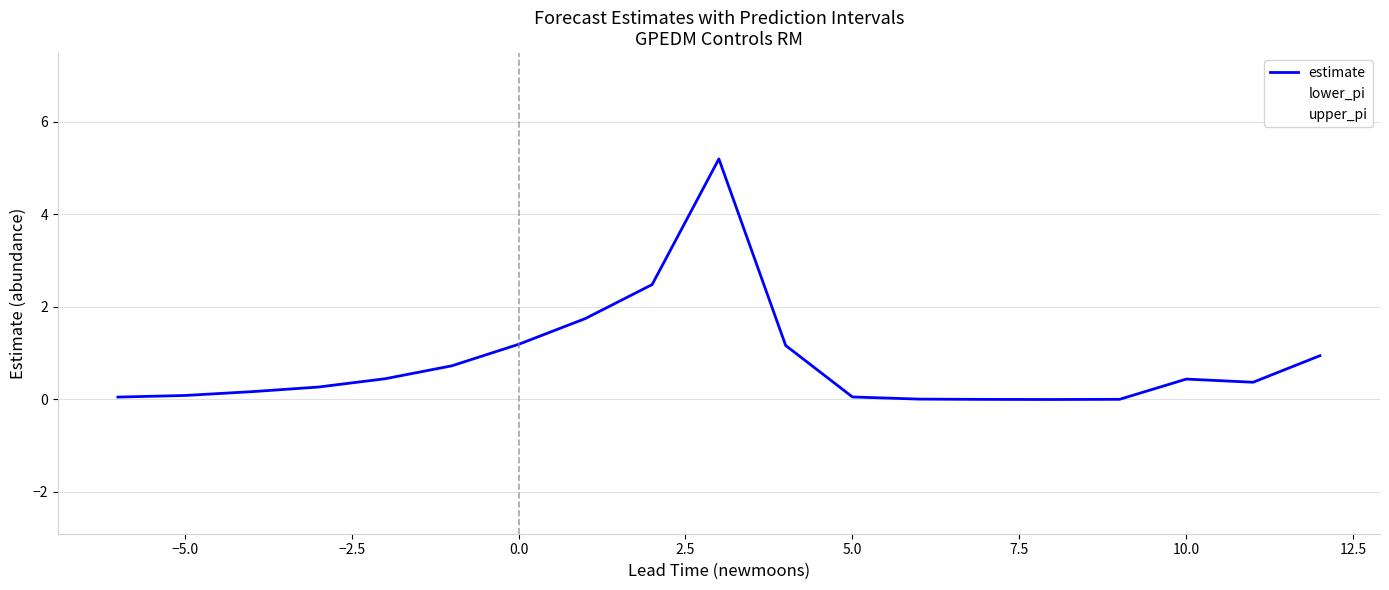

True or false: upper_pi and lower_pi cross at least once.

False